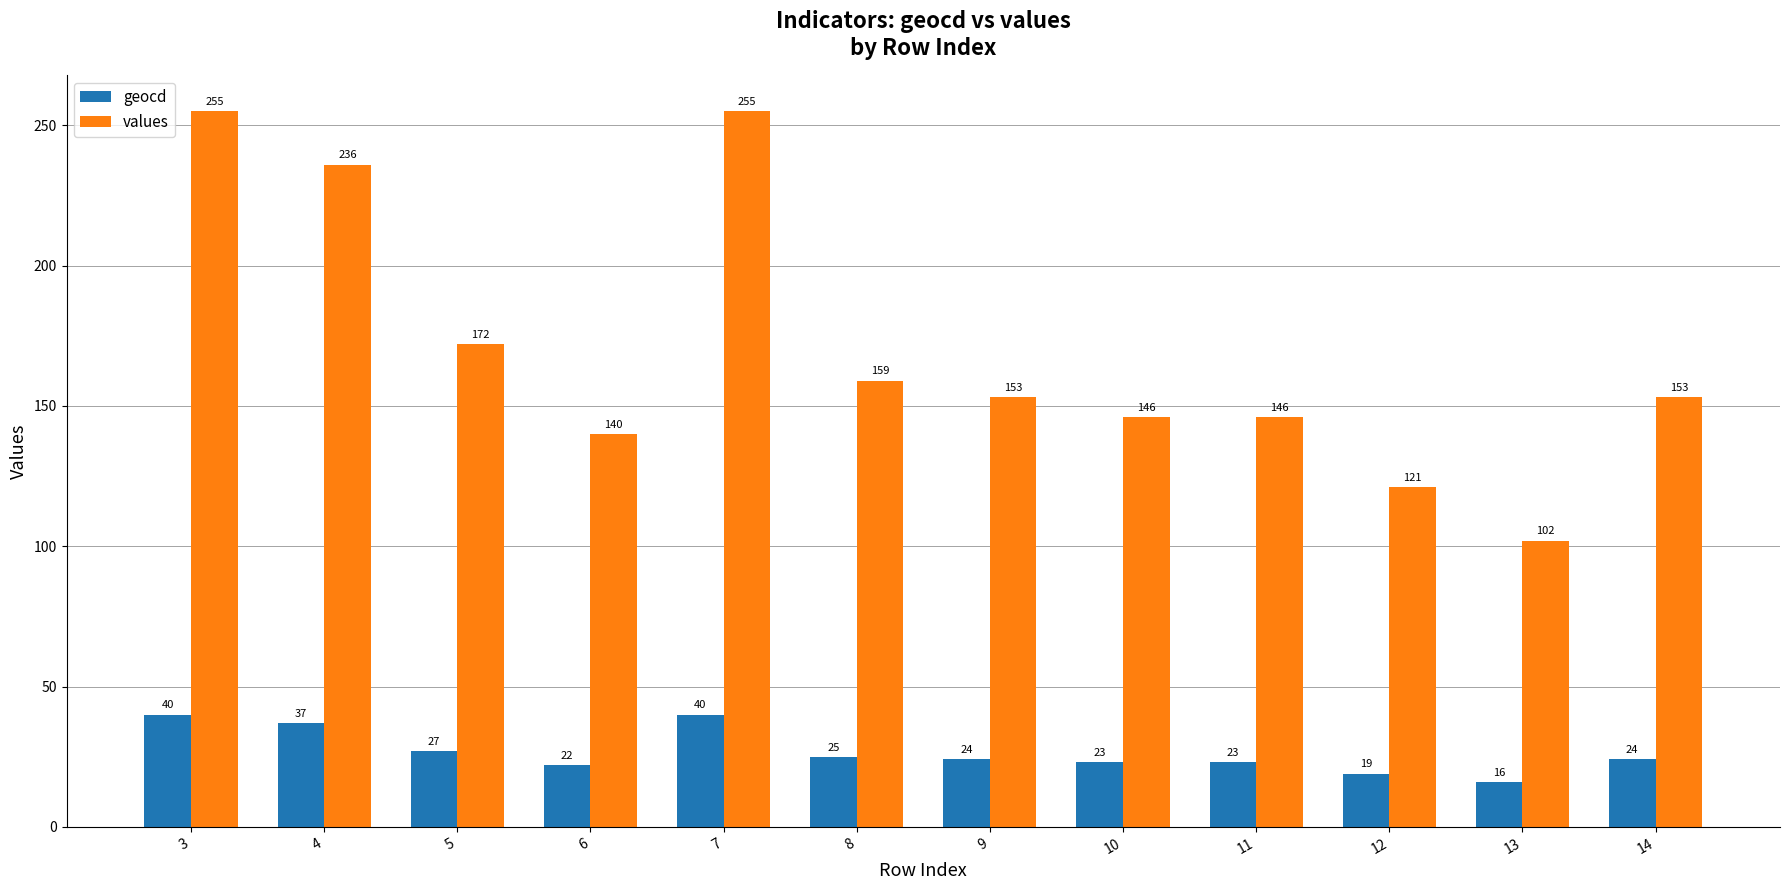

Which series has the largest range (max minus min)?

values